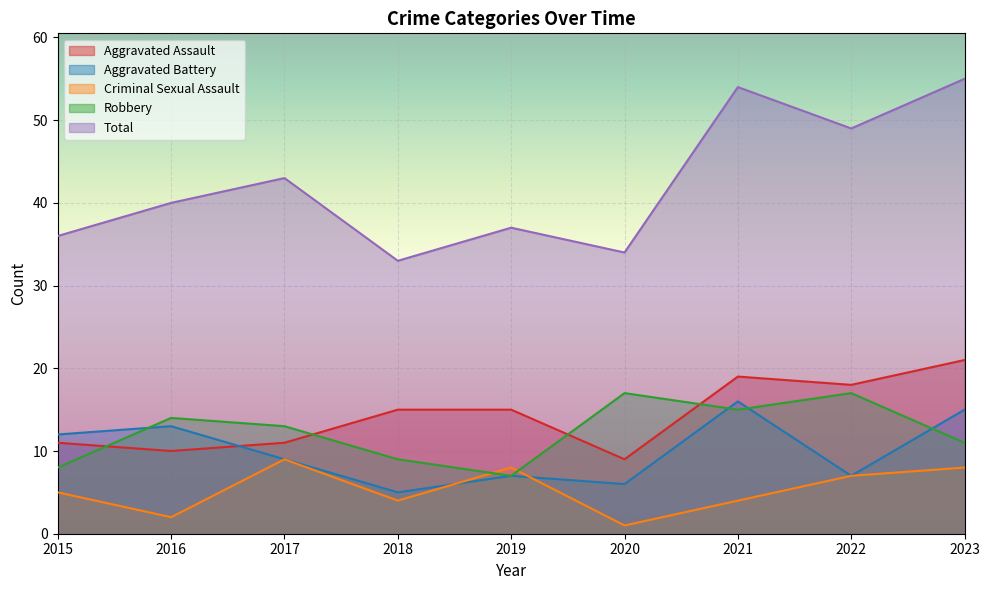

What is the difference between the highest and lowest values at 2018?

29